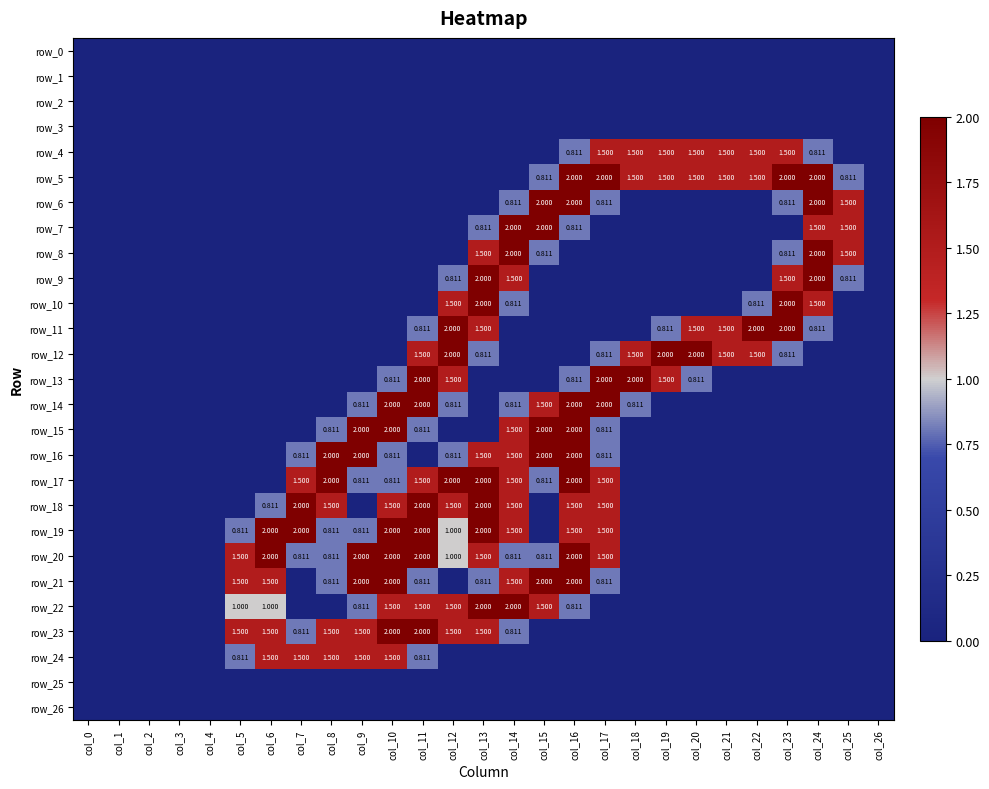

Which series has the largest total across all categories?

row_20